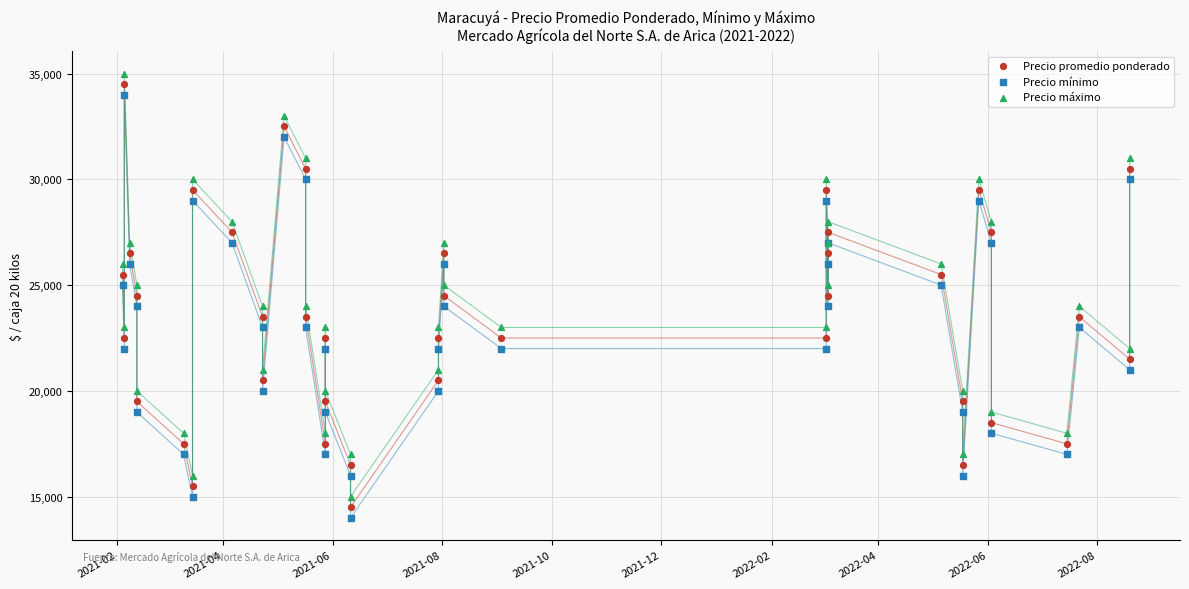

What is the X range (max minus min) for the scatter plot?

561